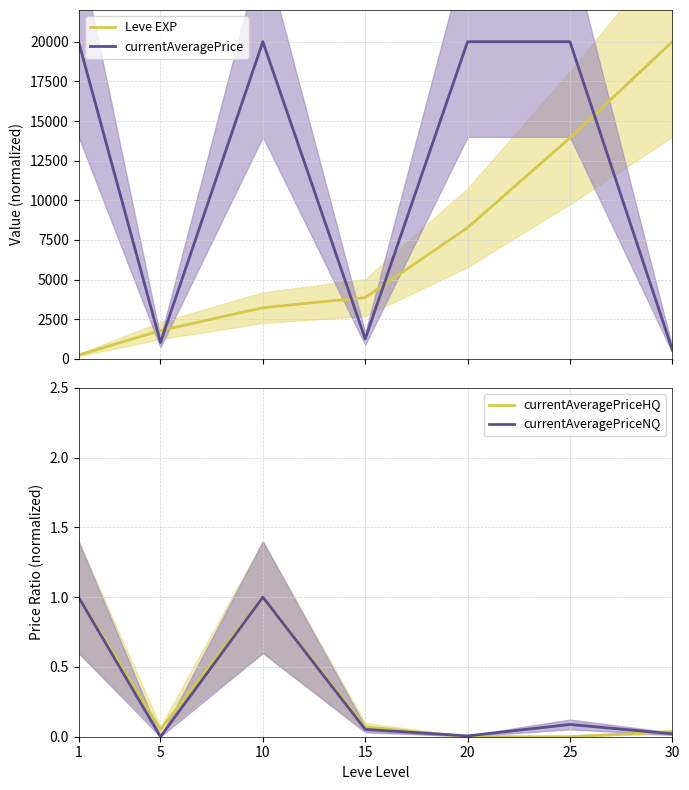

Does the chart have visible grid lines?

Yes